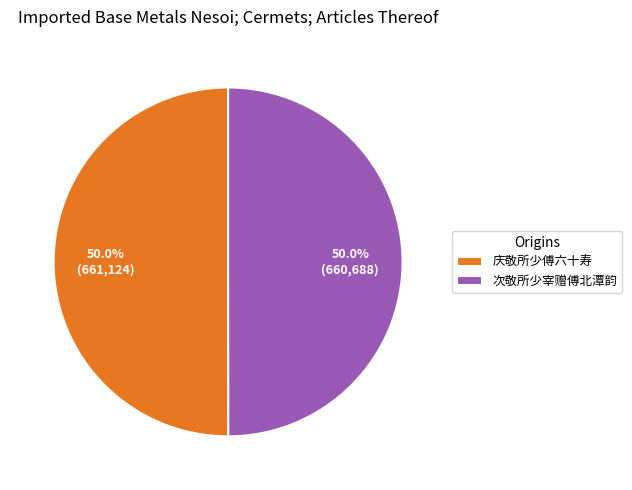

To the nearest percent, what percentage of the pie is 庆敬所少傅六十寿?

50%